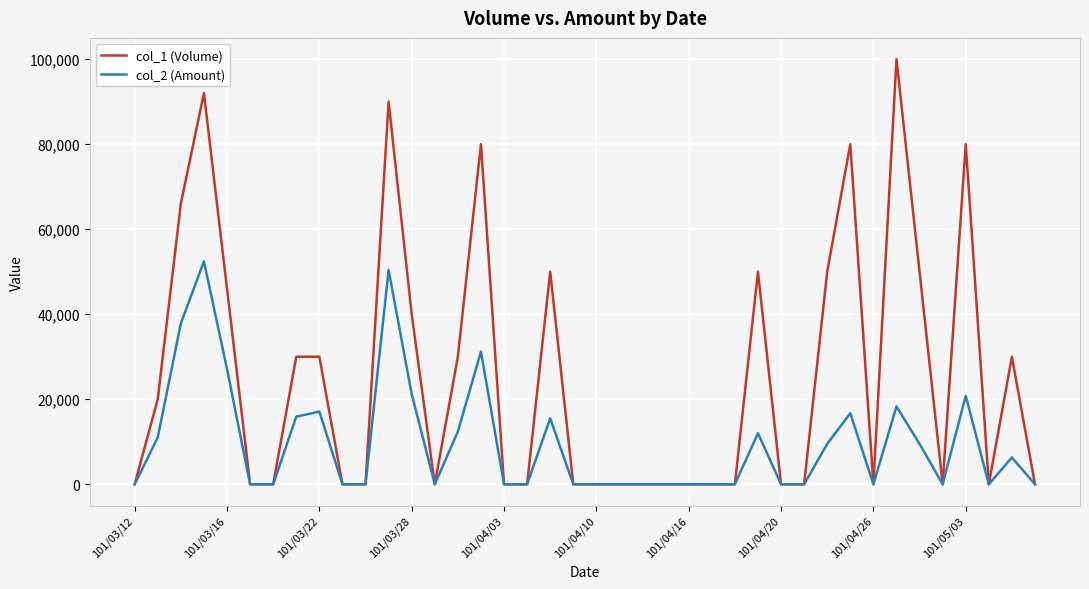

At how many categories does at least one series exceed 57983?

7